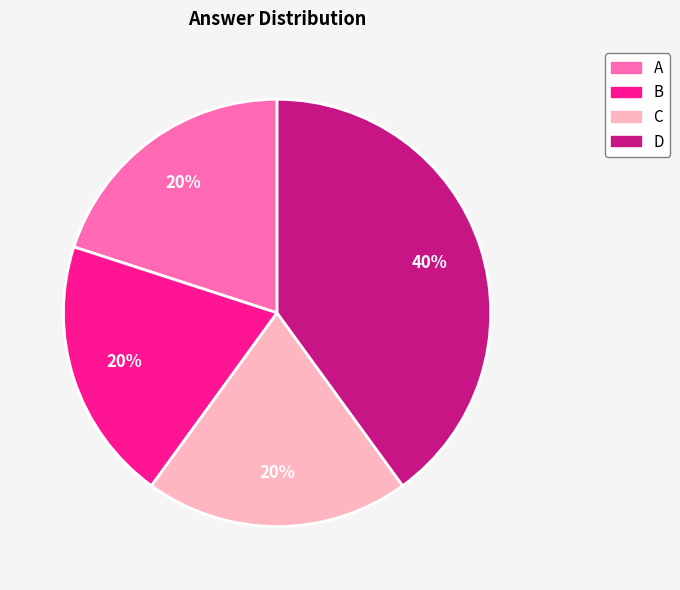

To the nearest percent, what percentage of the pie is C?

20%